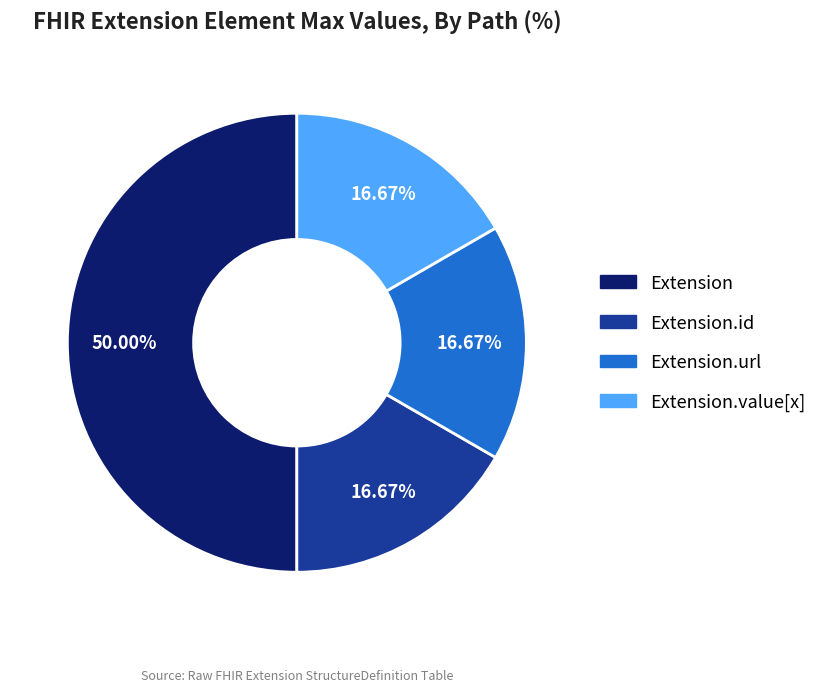

Count the number of slices in the pie.

4